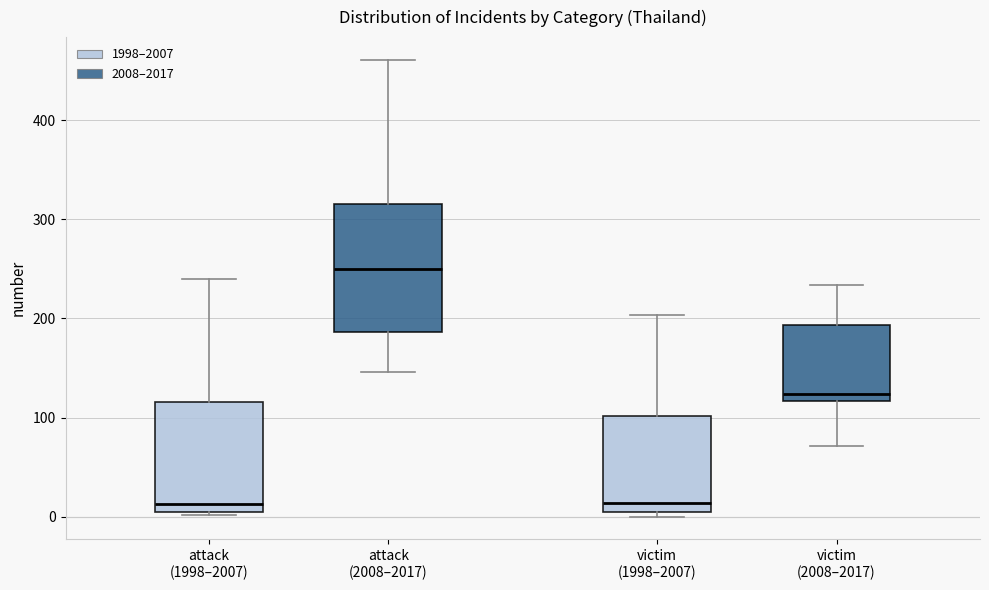

Where does the lower whisker of the box for victim (2008–2017) end on the y-axis? The values are not printed on the chart, so give them approximately, as read against the axis.

70